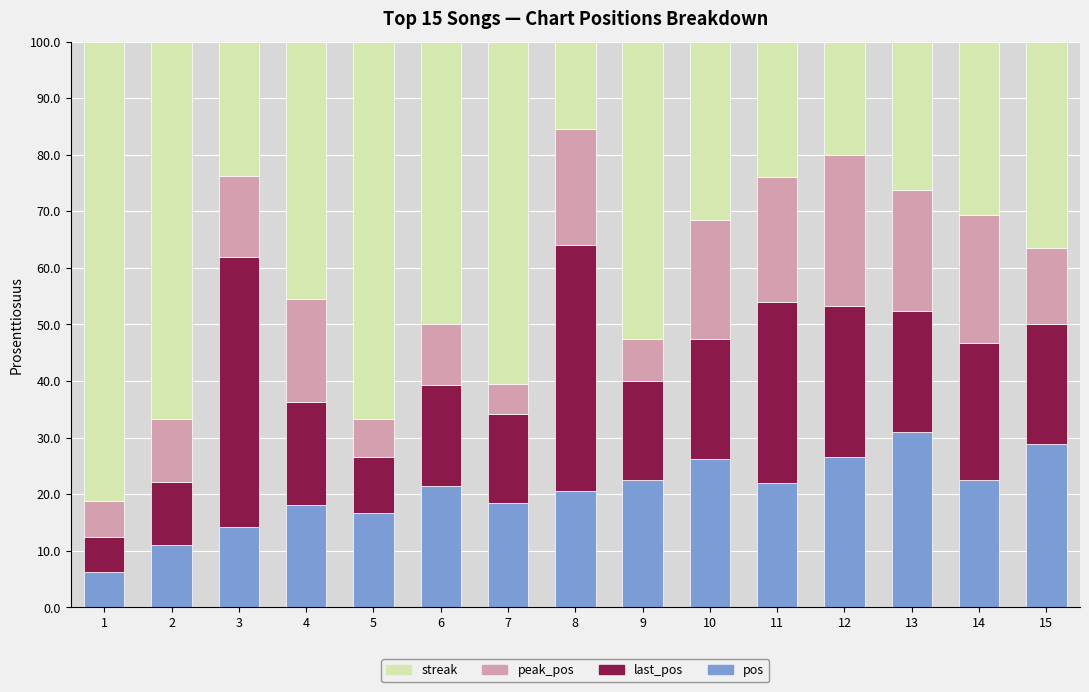

True or false: pos has a value of 6.1 at 7.

False